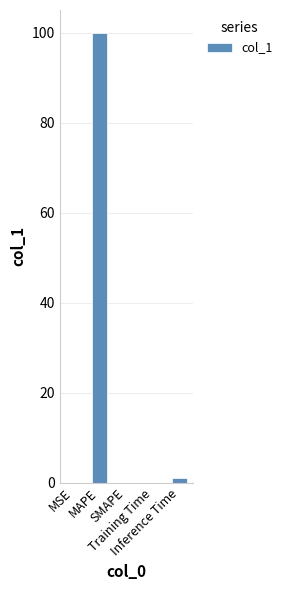

What is the sum of all values?

101.2